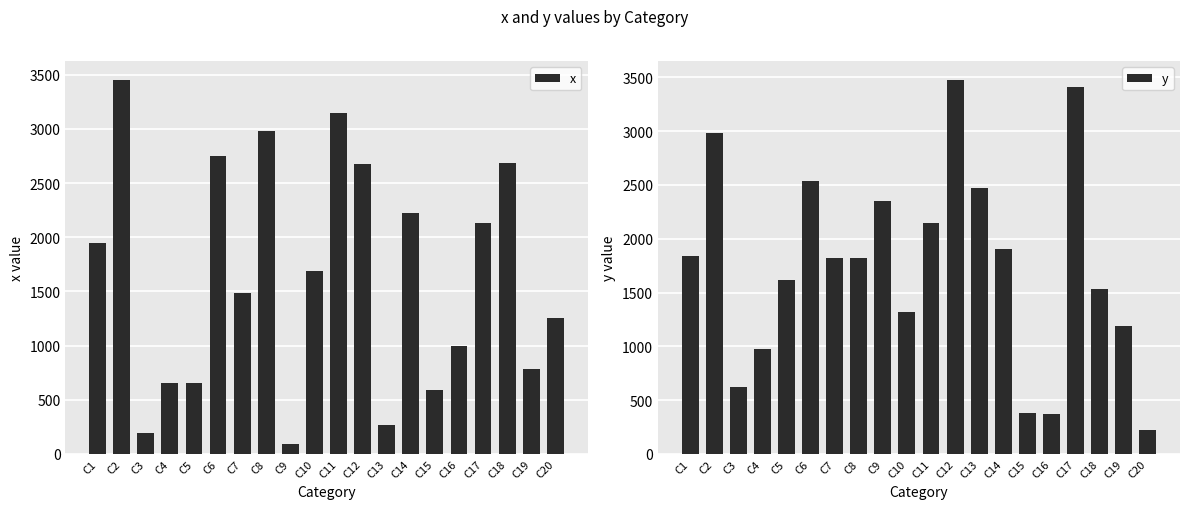

What is the lowest value of the x series?

92